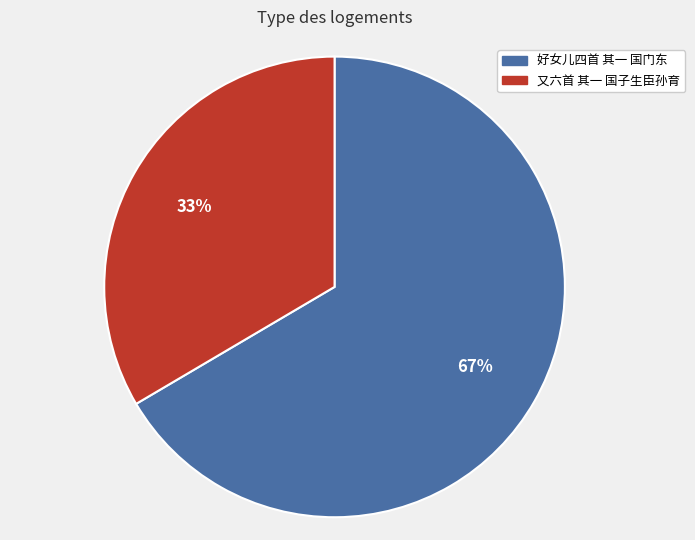

What percentage is the 好女儿四首 其一 国门东 slice, to the nearest percent?

67%